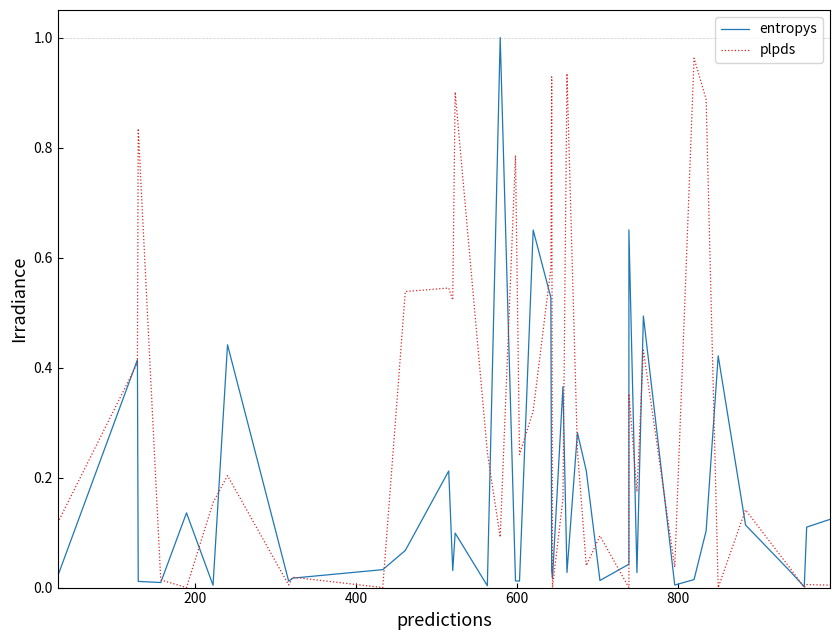

What is the sum of all entropys values?

6.8